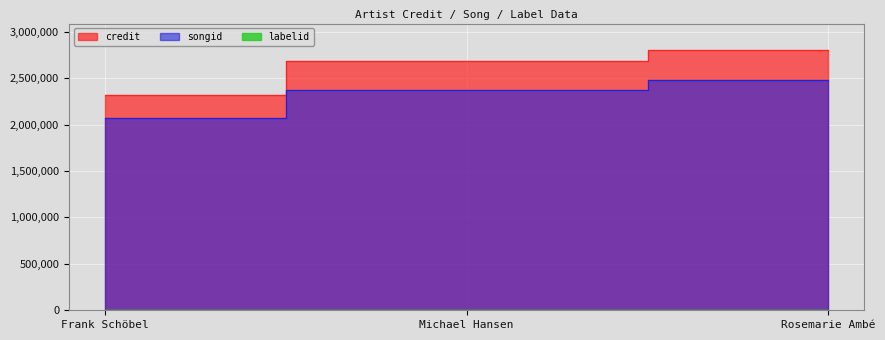

What value does the credit series have at Rosemarie Ambé, to the nearest 50?

2806450